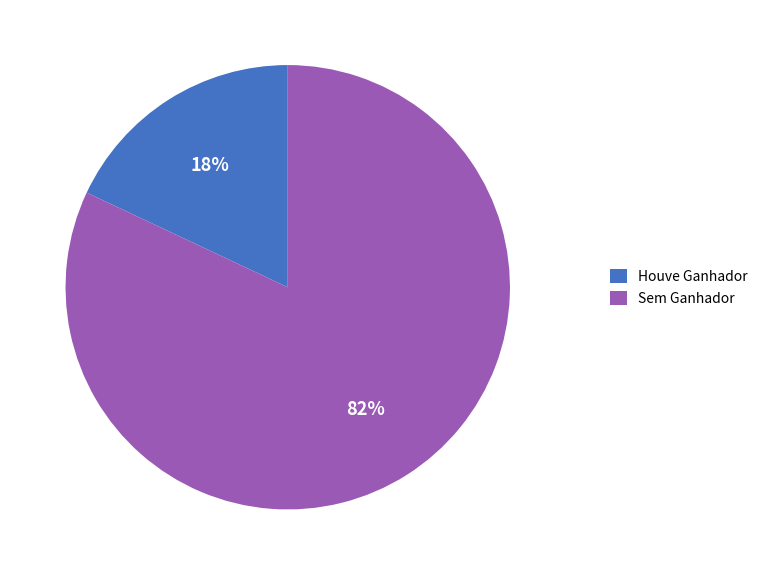

Combined, do Sem Ganhador and Houve Ganhador account for over 50%?

Yes